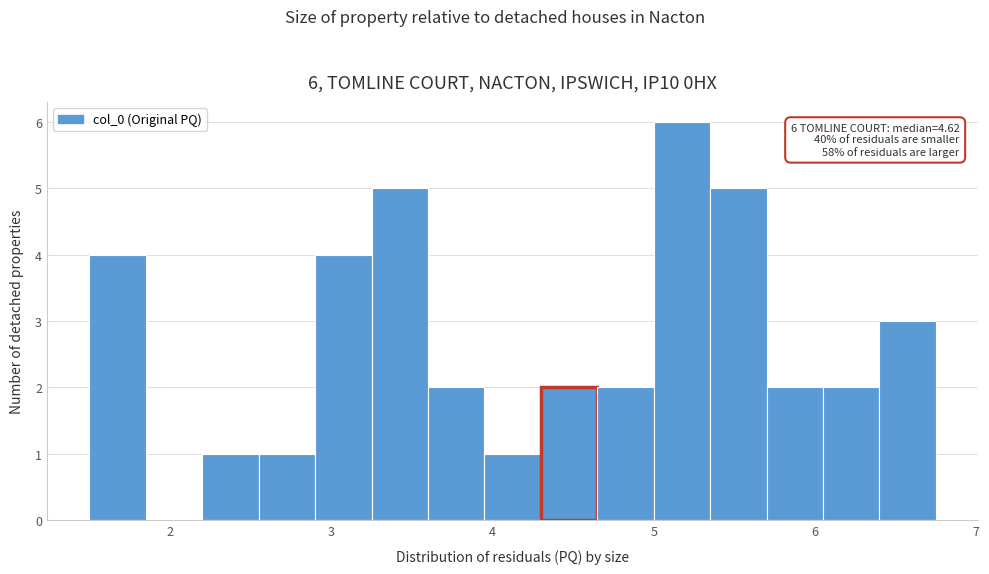

Read against the x-axis, roughly where is the centre of the tallest bar?

5.2